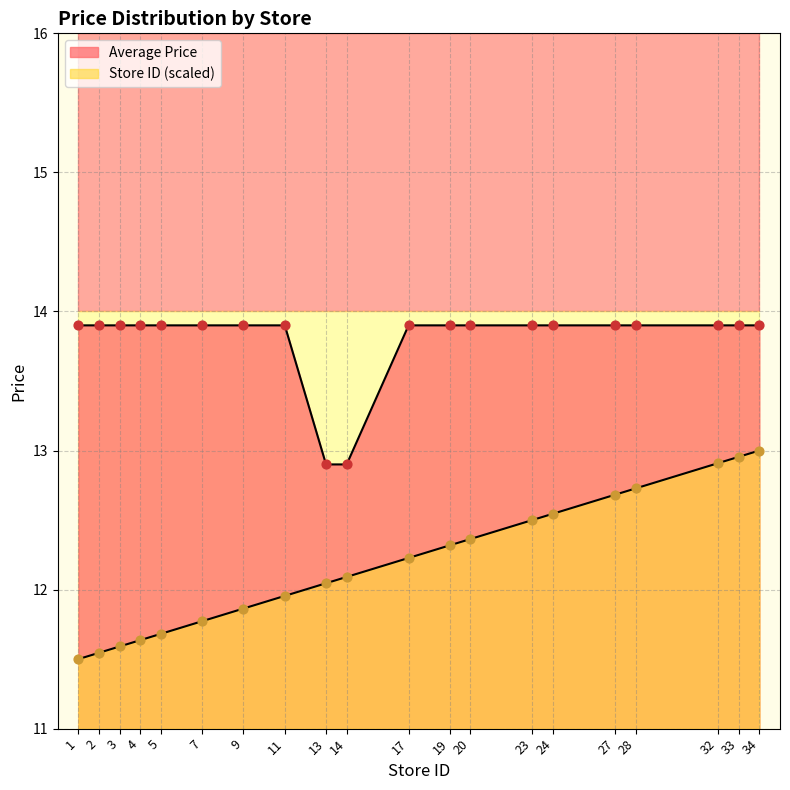

What is the total value across all series at 5?

25.6